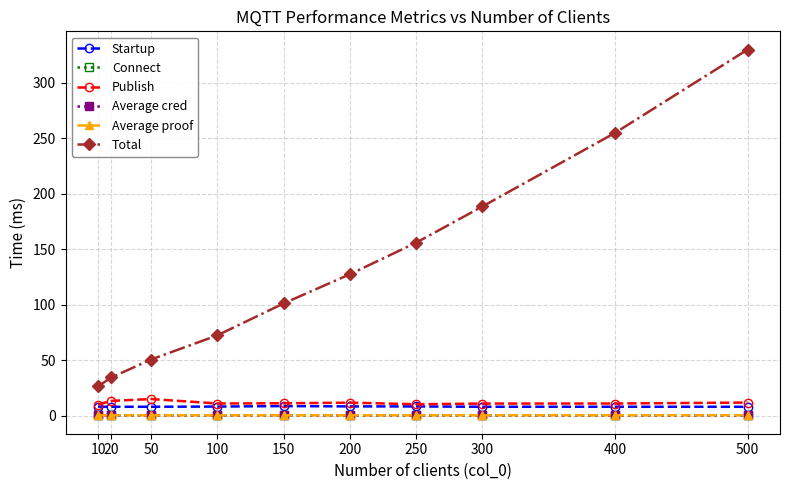

Does the chart have visible grid lines?

Yes